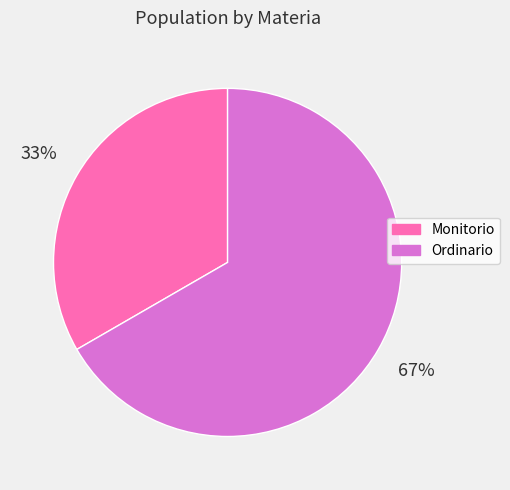

To the nearest percent, what percentage of the pie is Monitorio?

33%